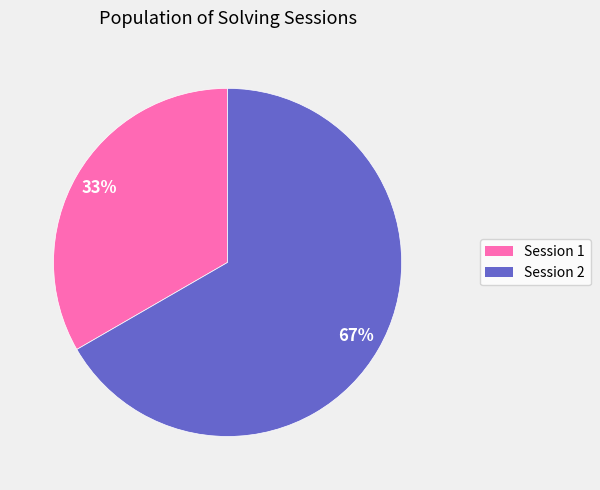

To the nearest percent, what is the average slice percentage?

50%